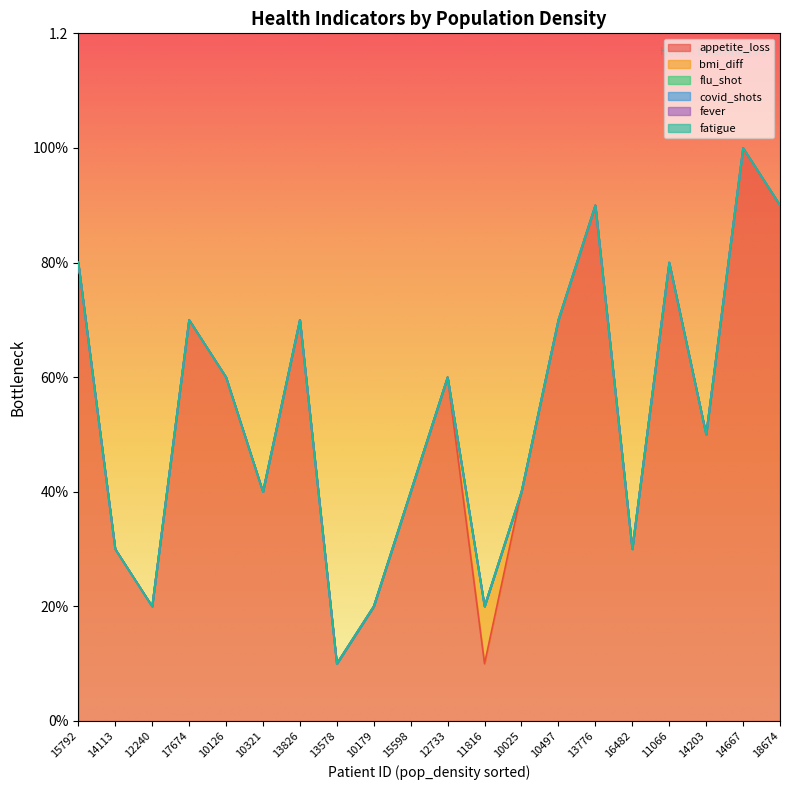

Reading left to right, what are all the values shown in this chart?

appetite_loss: 0.8	0.3	0.2	0.7	0.6	0.4	0.7	0.1	0.2	0.4	0.6	0.1	0.4	0.7	0.9	0.3	0.8	0.5	1.0	0.9
bmi_diff: 0.0	0.0	0.0	0.0	0.0	0.0	0.0	0.0	0.0	0.0	0.0	0.1	0.0	0.0	0.0	0.0	0.0	0.0	0.0	0.0
flu_shot: 0.0	0.0	0.0	0.0	0.0	0.0	0.0	0.0	0.0	0.0	0.0	0.0	0.0	0.0	0.0	0.0	0.0	0.0	0.0	0.0
covid_shots: 0.0	0.0	0.0	0.0	0.0	0.0	0.0	0.0	0.0	0.0	0.0	0.0	0.0	0.0	0.0	0.0	0.0	0.0	0.0	0.0
fever: 0.0	0.0	0.0	0.0	0.0	0.0	0.0	0.0	0.0	0.0	0.0	0.0	0.0	0.0	0.0	0.0	0.0	0.0	0.0	0.0
fatigue: 0.0	0.0	0.0	0.0	0.0	0.0	0.0	0.0	0.0	0.0	0.0	0.0	0.0	0.0	0.0	0.0	0.0	0.0	0.0	0.0